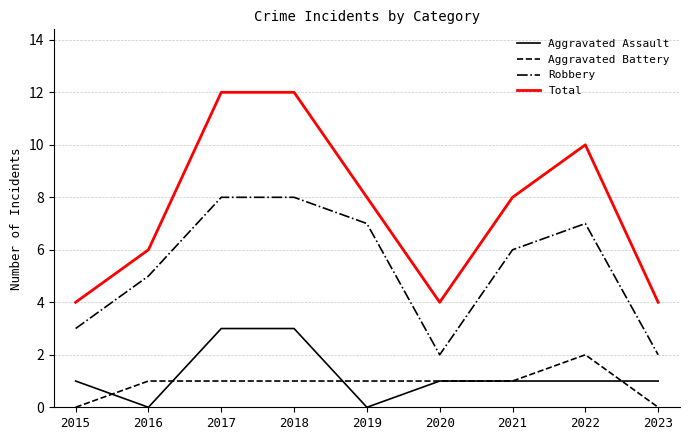

List the series in order of their peak value, highest first.

Total, Robbery, Aggravated Assault, Aggravated Battery